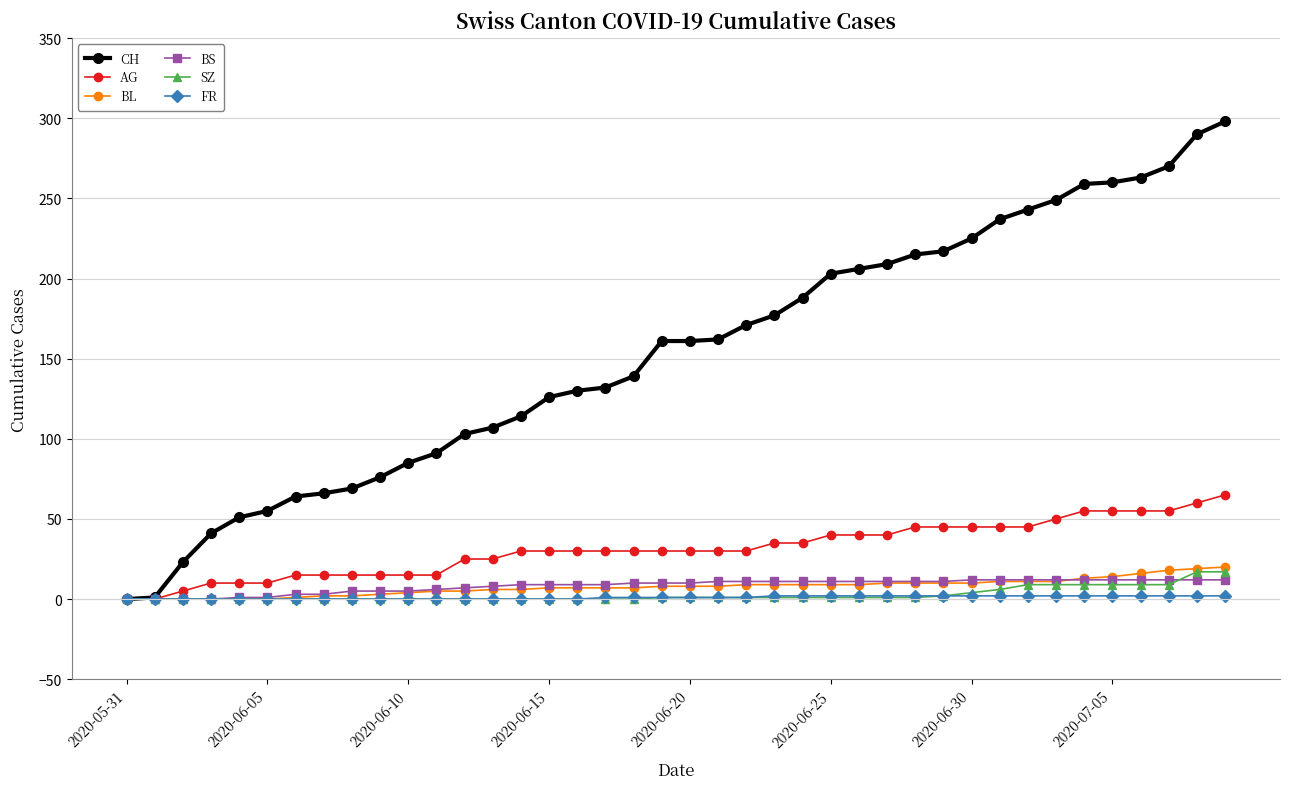

Which series has the largest total across all categories?

CH